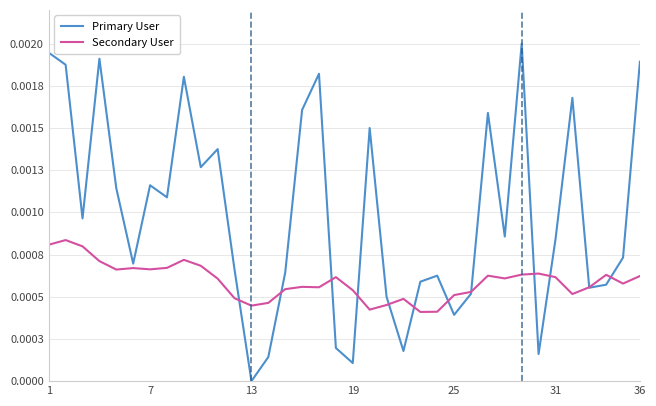

What are all the series names shown in the legend?

Primary User, Secondary User